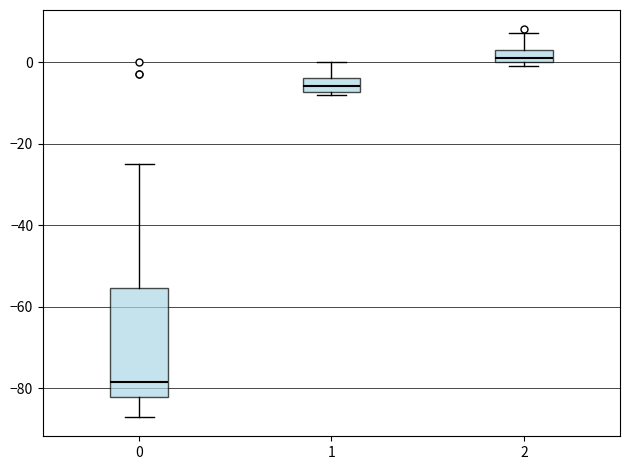

Which box has the lowest median line?

0